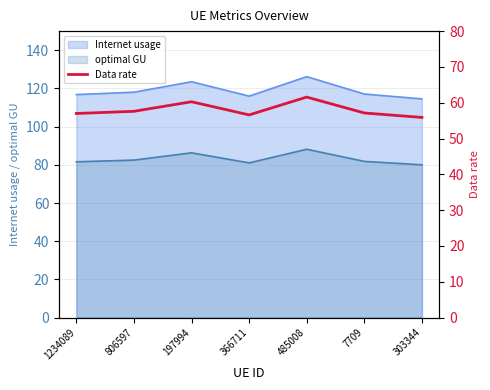

Rank the categories by value from lowest to highest.

303344, 366711, 1234089, 7709, 806597, 197994, 485008